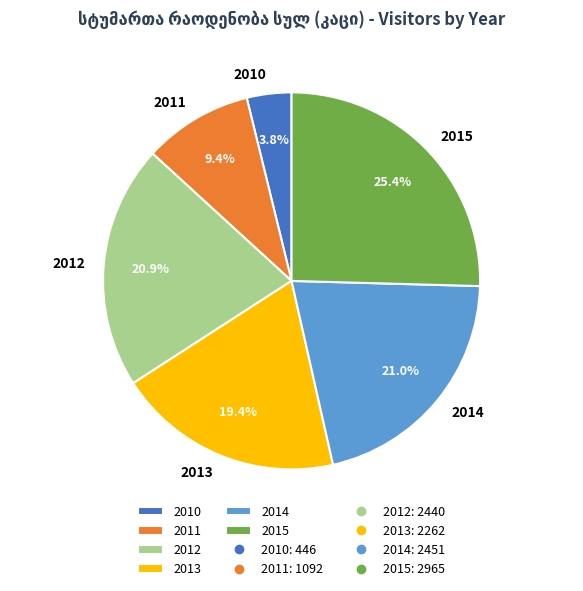

Which slice is the smallest?

2010